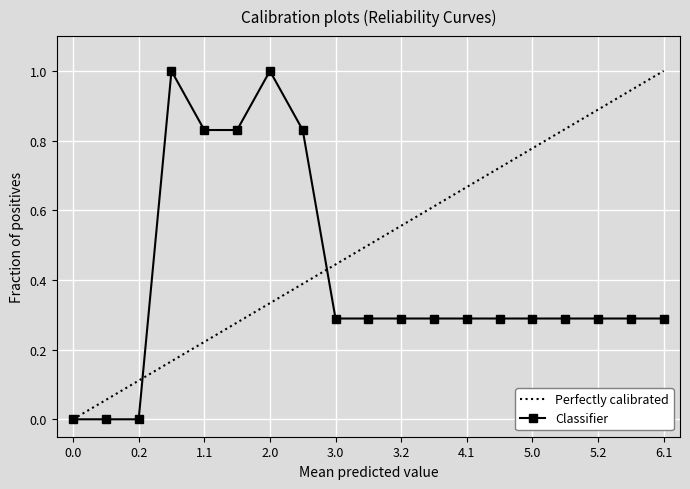

List the series in order of their overall mean, highest first.

Perfectly calibrated, Classifier